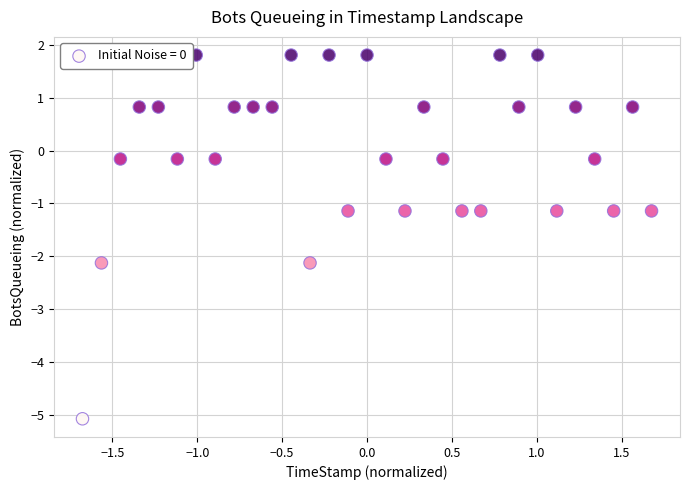

What is the range of Y values (max minus min)?

6.9